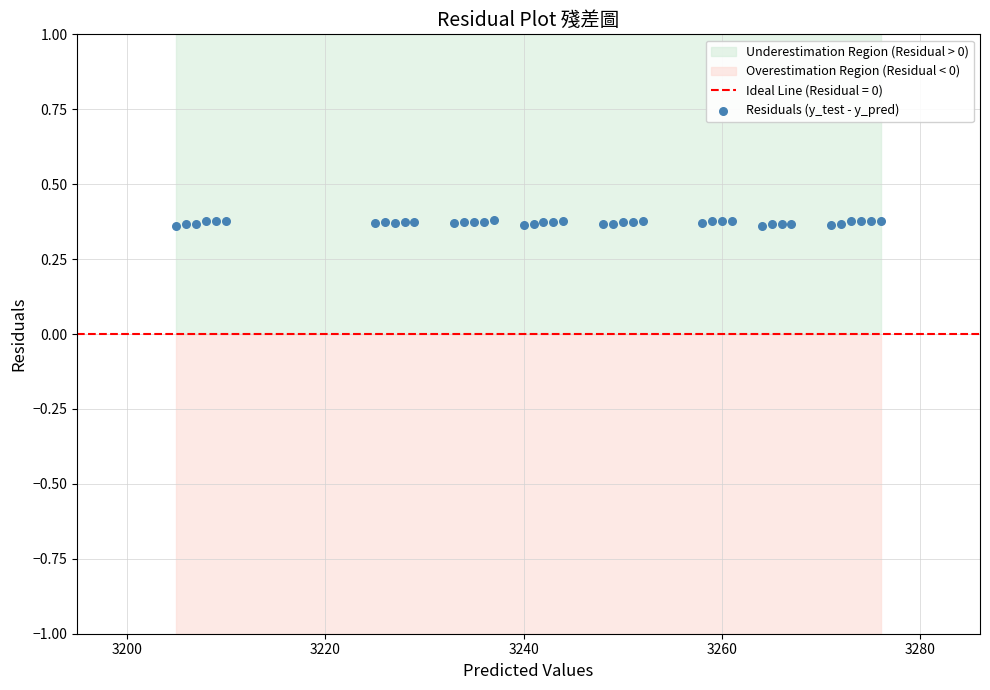

What is the range of X values (max minus min)?

71.0